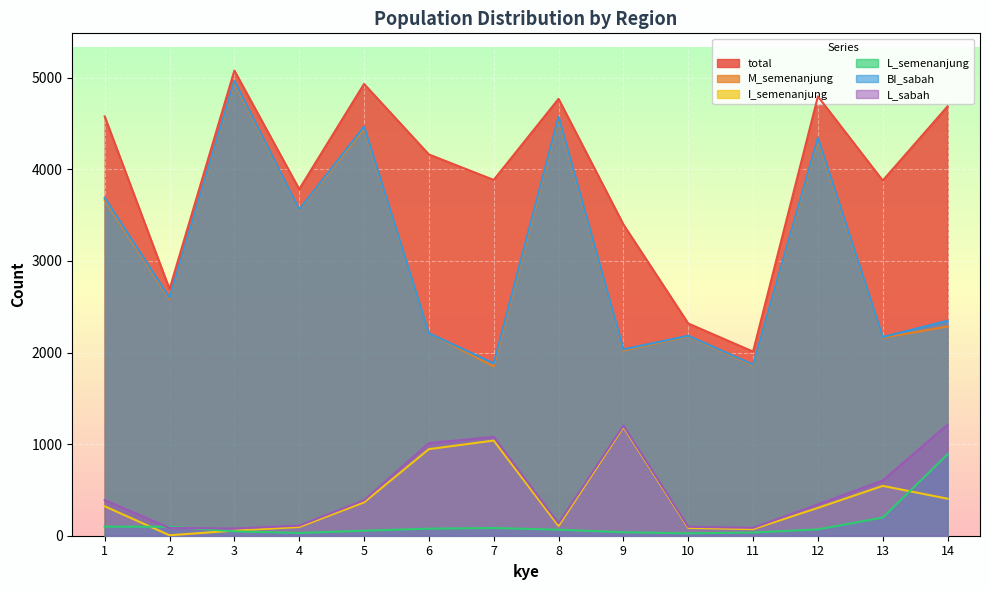

Where is the first local minimum for BI_sabah?

2